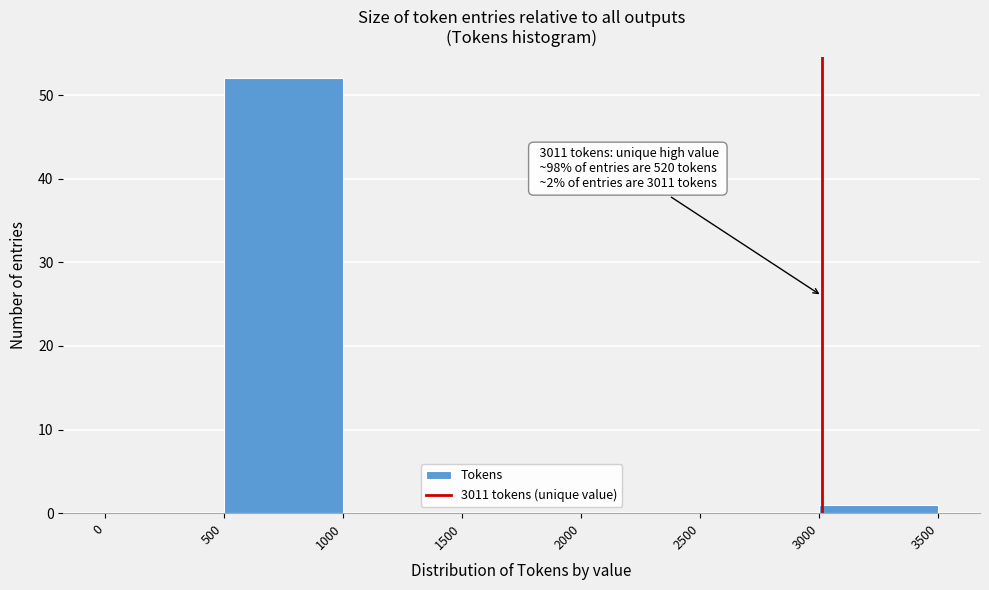

Which range on the x-axis has the tallest bar?

500 to 1000